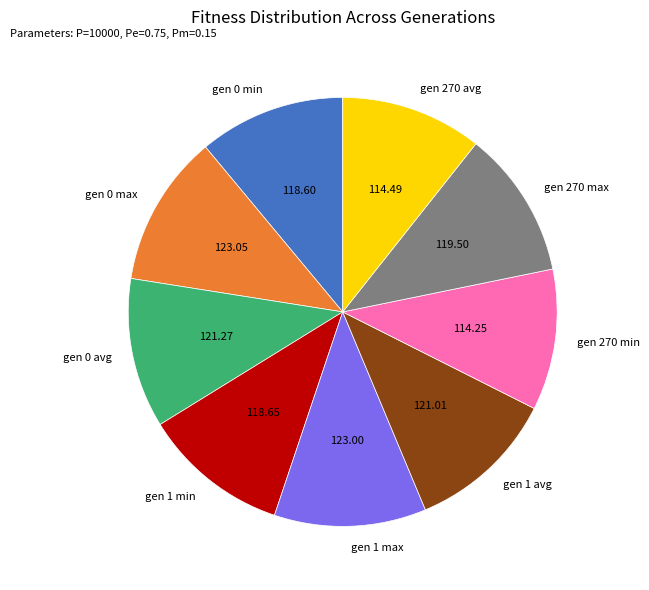

How many segments does this pie chart have?

9